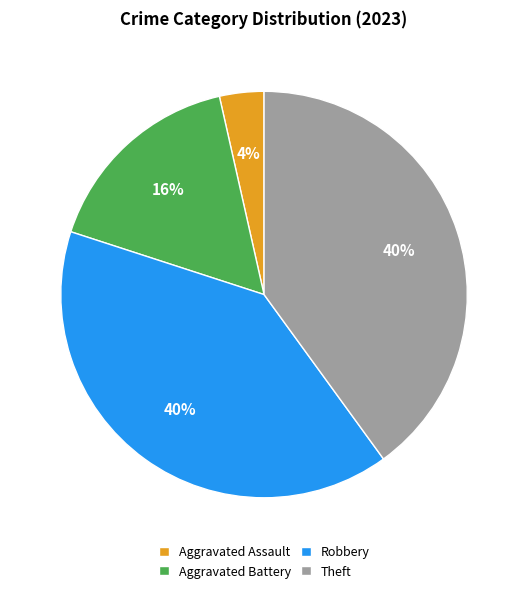

To the nearest percent, what percentage of the pie is Aggravated Battery?

16%